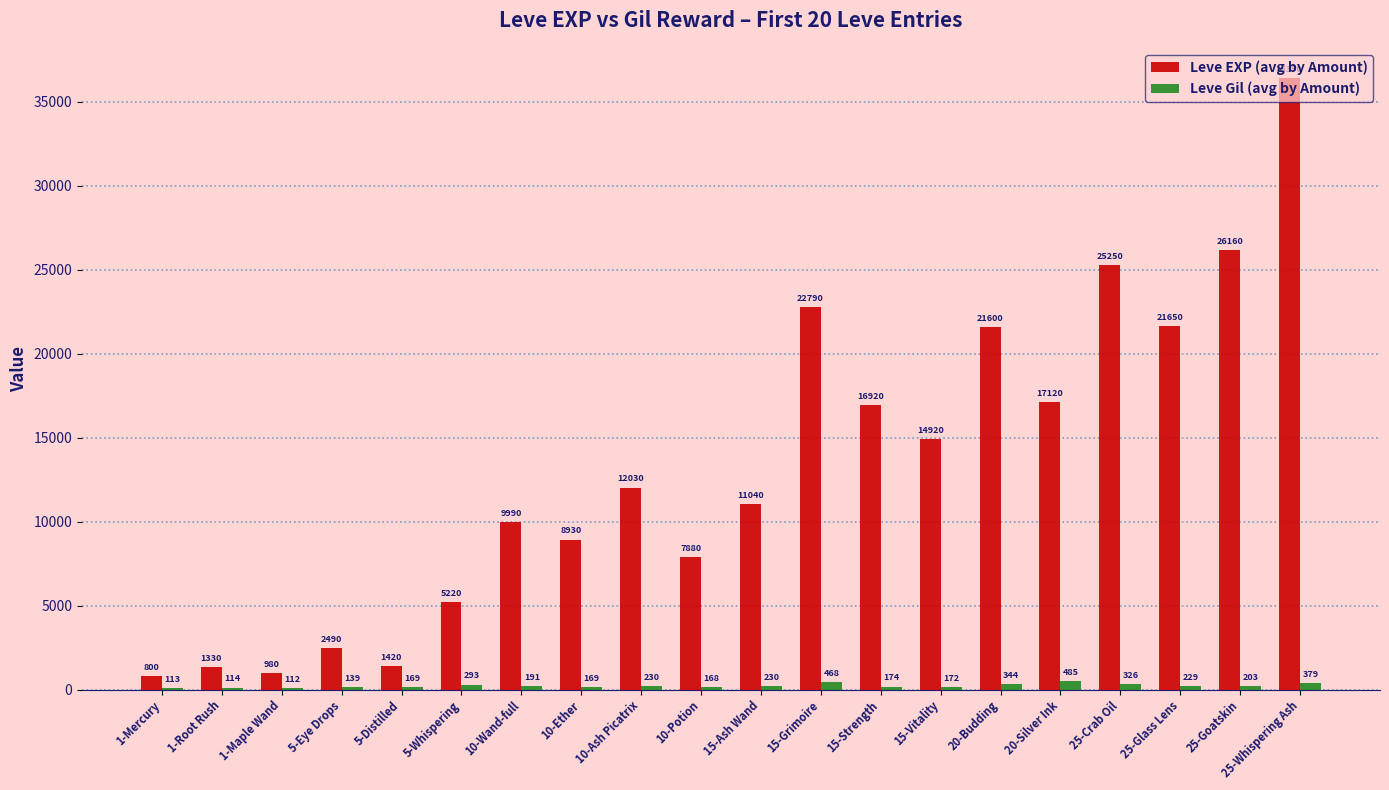

At which category does the chart reach its peak across all series?

25-Whispering Ash